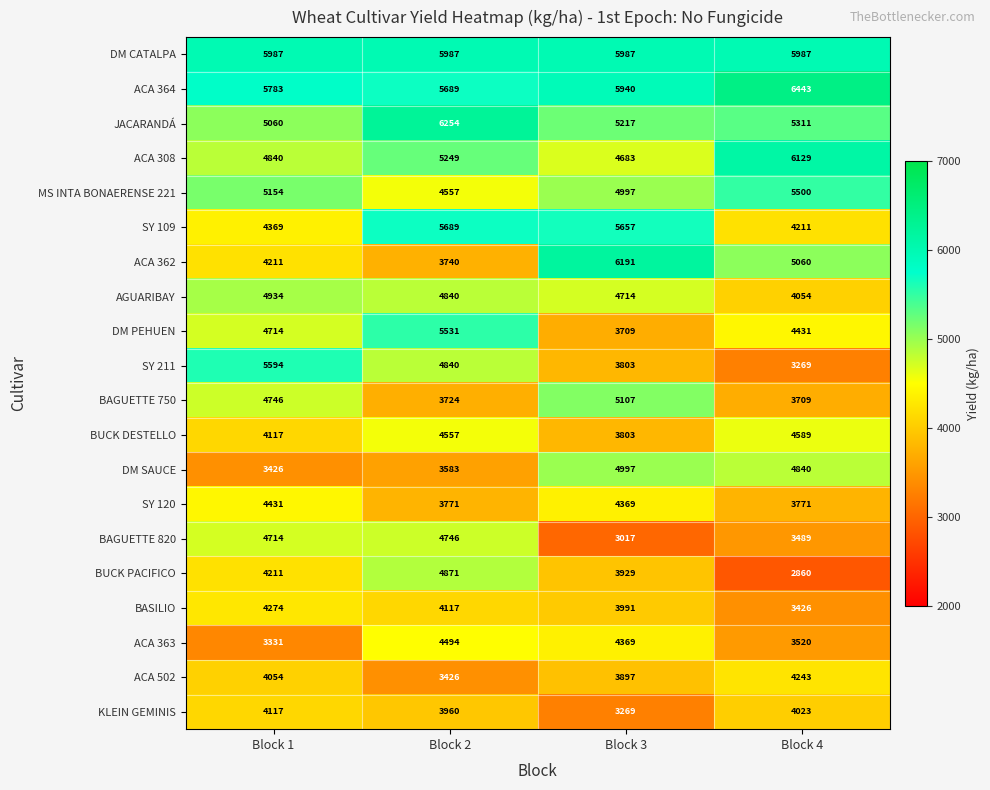

Rank the series by their maximum value, from highest to lowest.

ACA 364, JACARANDÁ, ACA 362, ACA 308, DM CATALPA, SY 109, SY 211, DM PEHUEN, MS INTA BONAERENSE 221, BAGUETTE 750, DM SAUCE, AGUARIBAY, BUCK PACIFICO, BAGUETTE 820, BUCK DESTELLO, ACA 363, SY 120, BASILIO, ACA 502, KLEIN GEMINIS